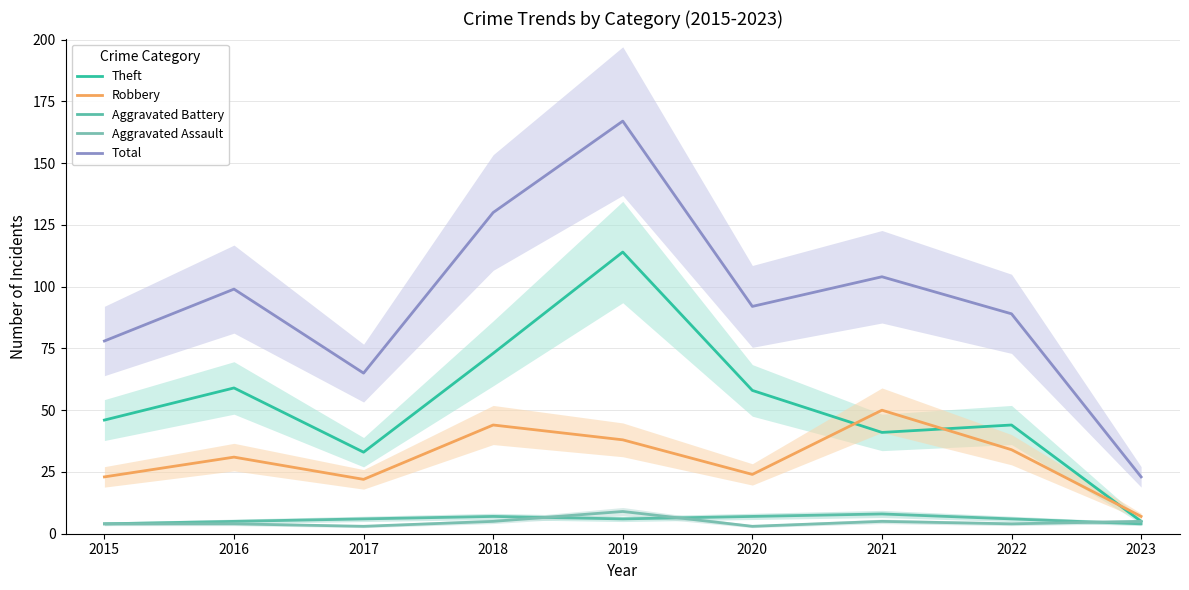

What are all the series names shown in the legend?

Theft, Robbery, Aggravated Battery, Aggravated Assault, Total